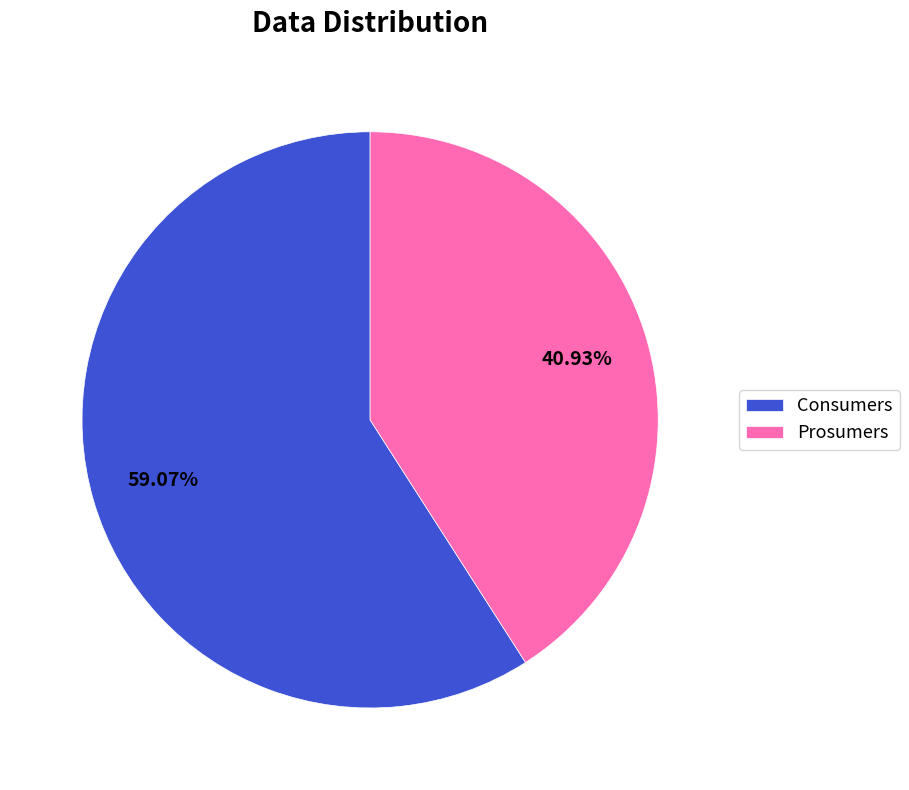

What is the ratio of the value at Prosumers to the value at Consumers?

0.7